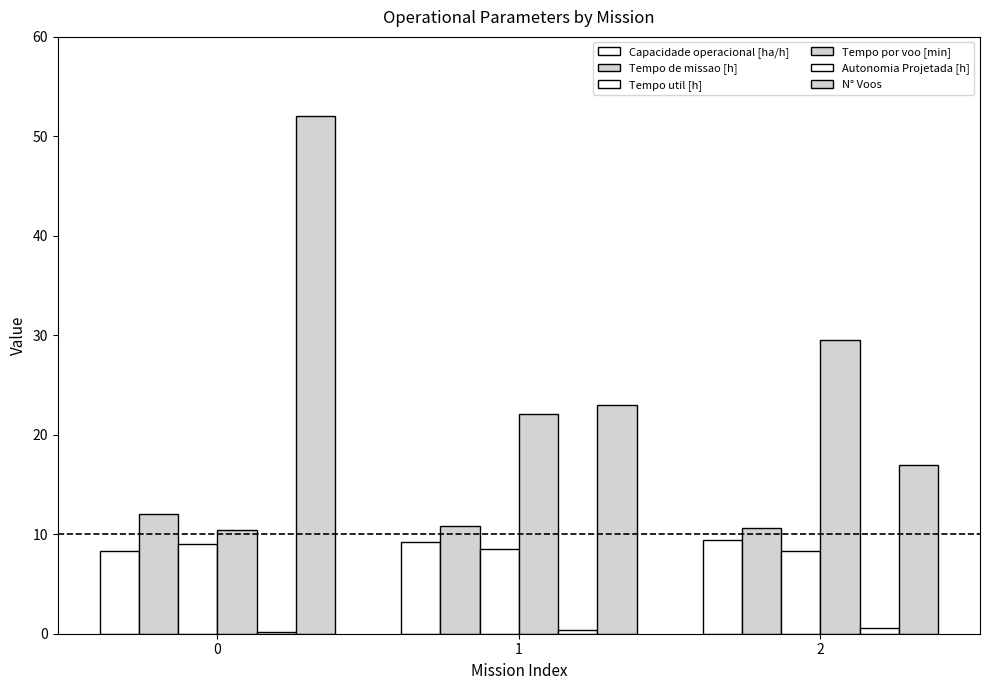

How many data points does each series have?

3